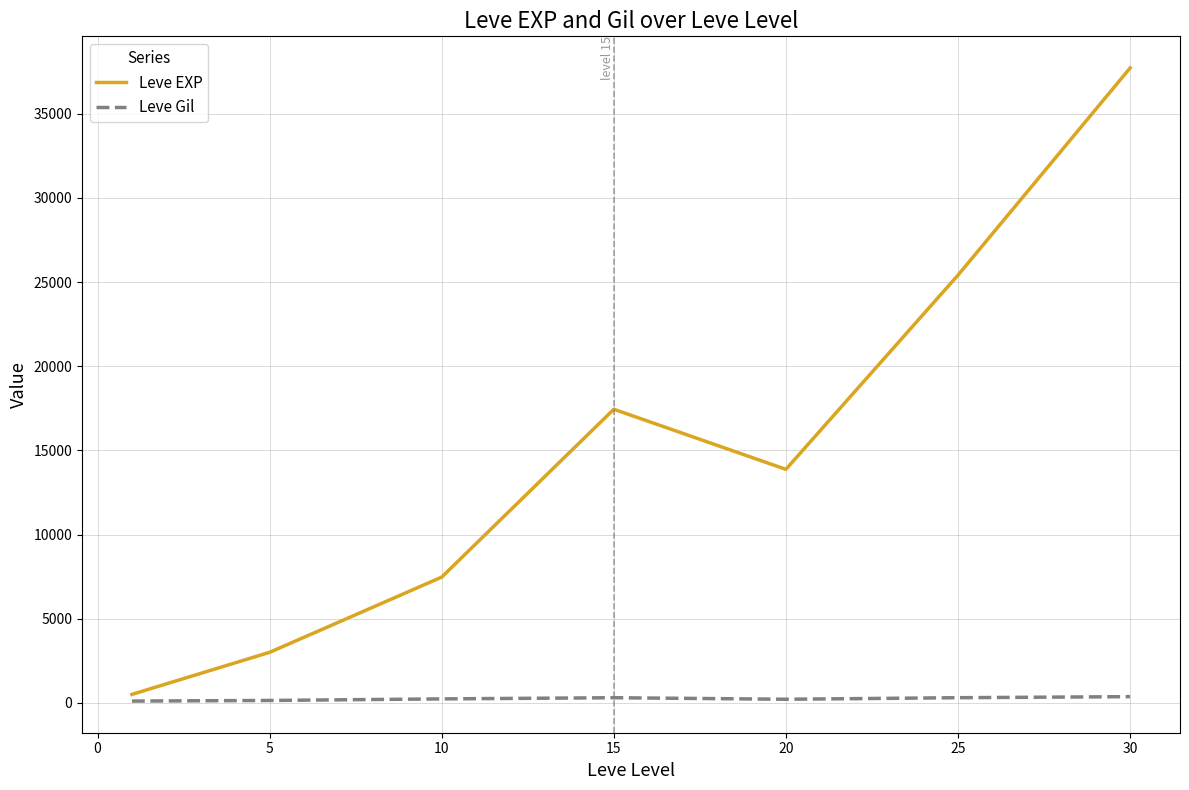

Which series has the largest total across all categories?

Leve EXP